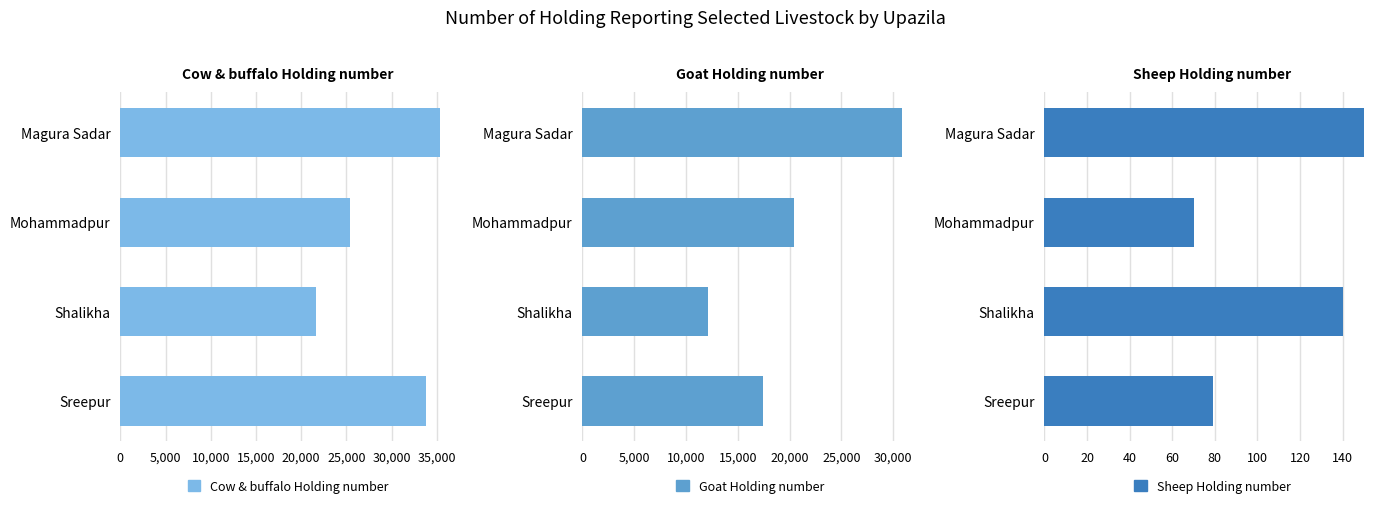

How many bars are there in total?

12